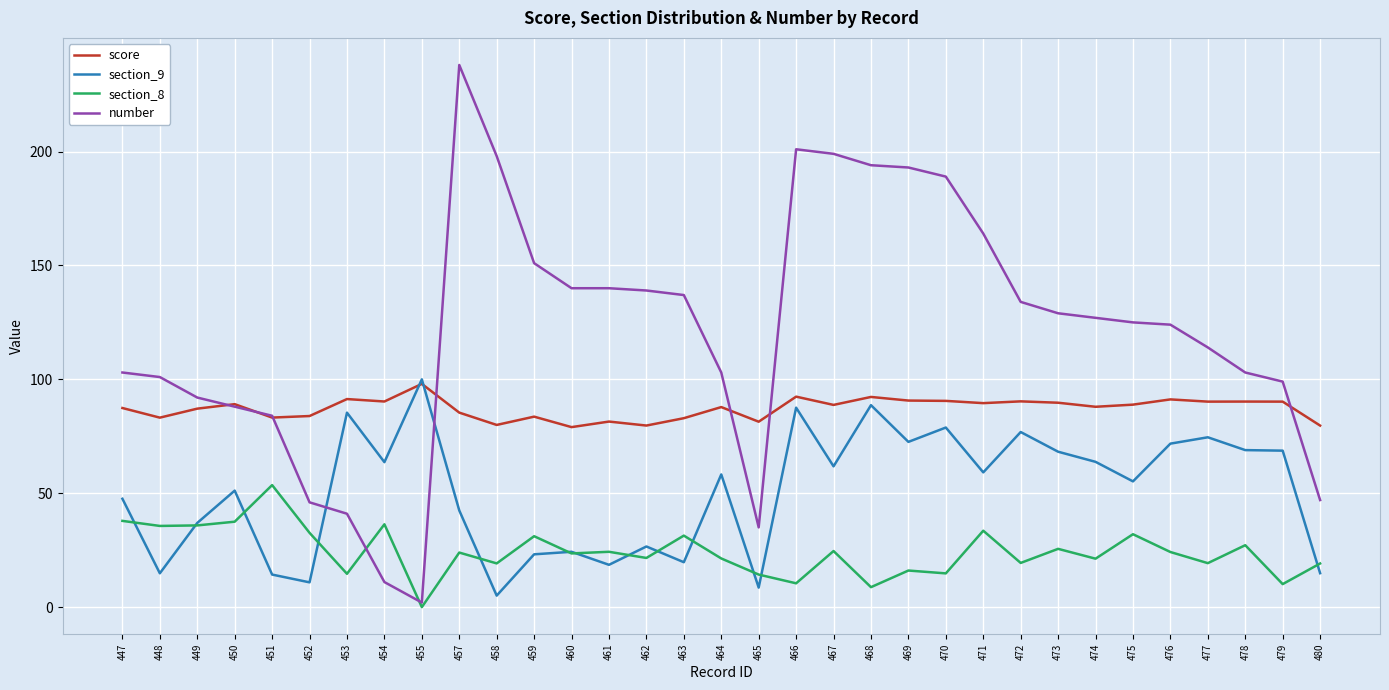

The score series shows 91.3 at 453. True or false?

True